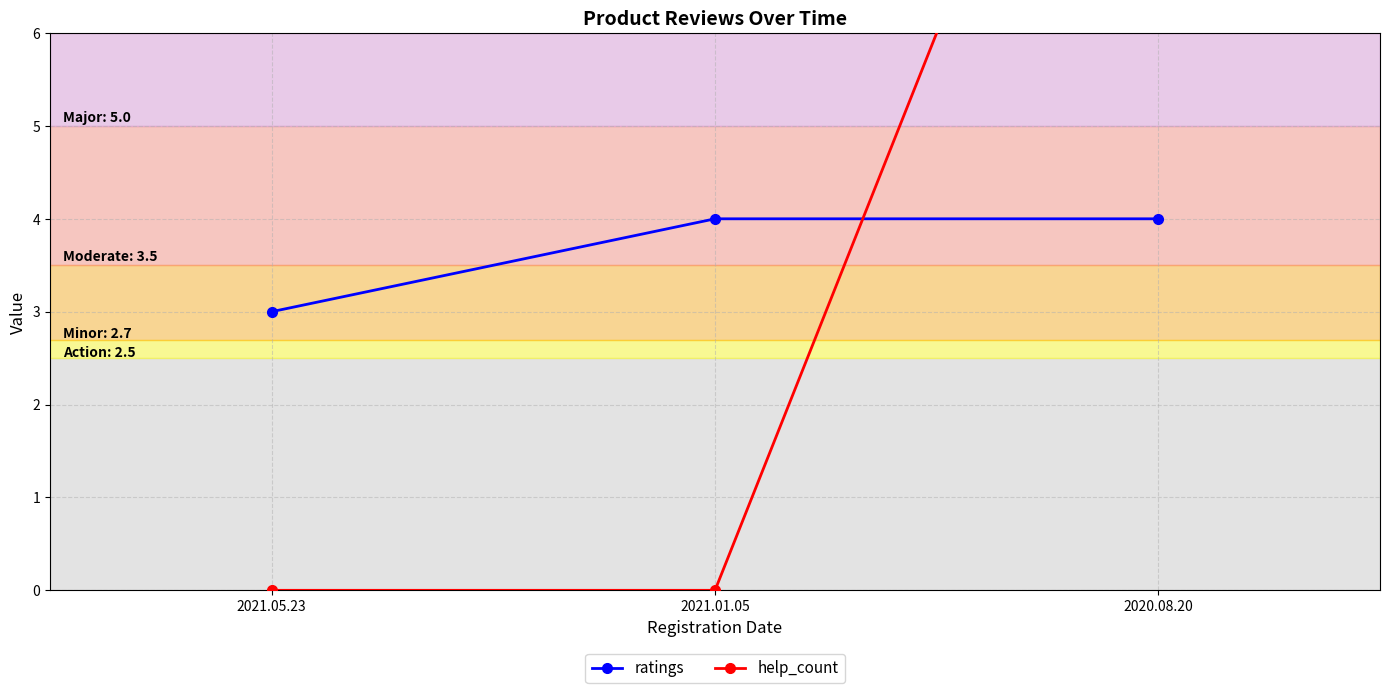

At which category is the sum across all series the highest?

2020.08.20